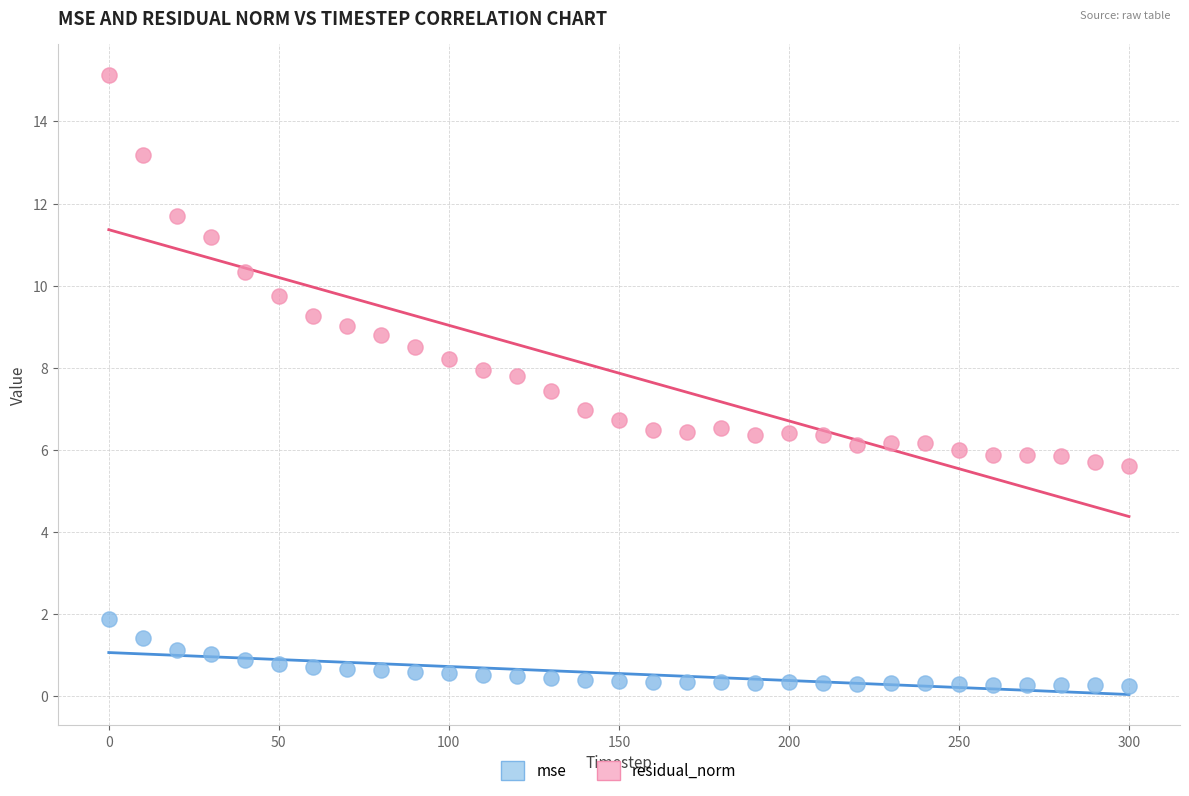

Across all data points, what is the range of Y values (max minus min)?

14.9